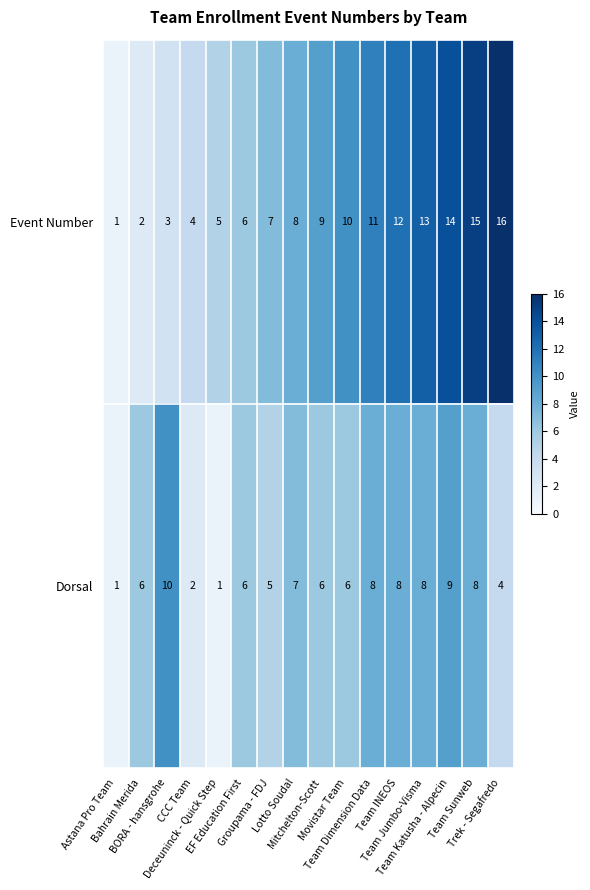

Rank the series by their average value, from highest to lowest.

Event Number, Dorsal